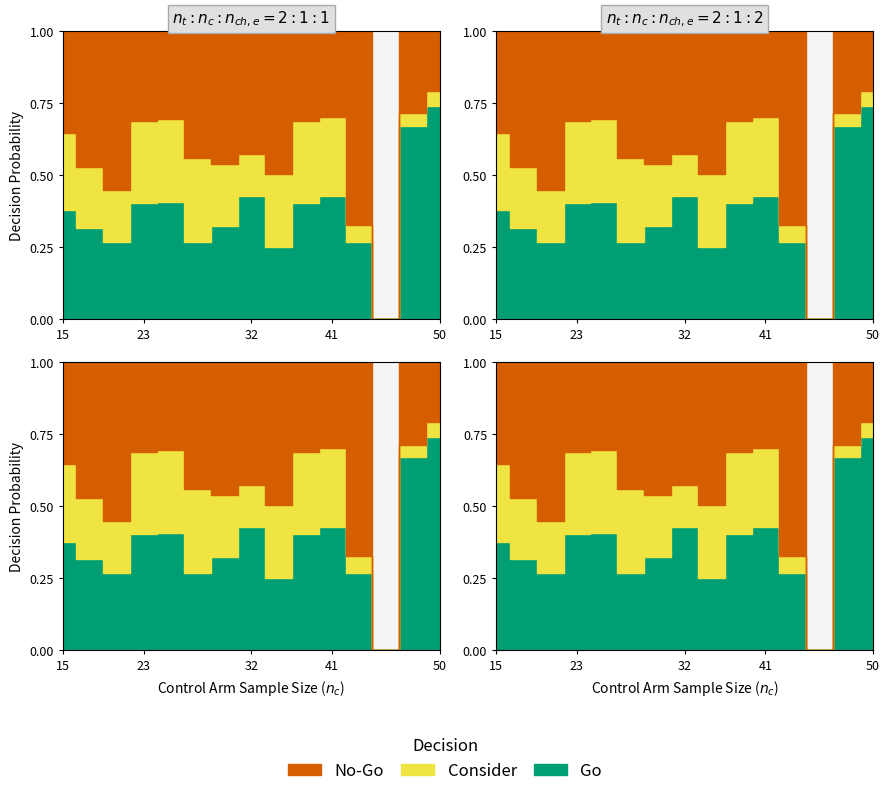

At which category does the chart reach its peak across all series?

1